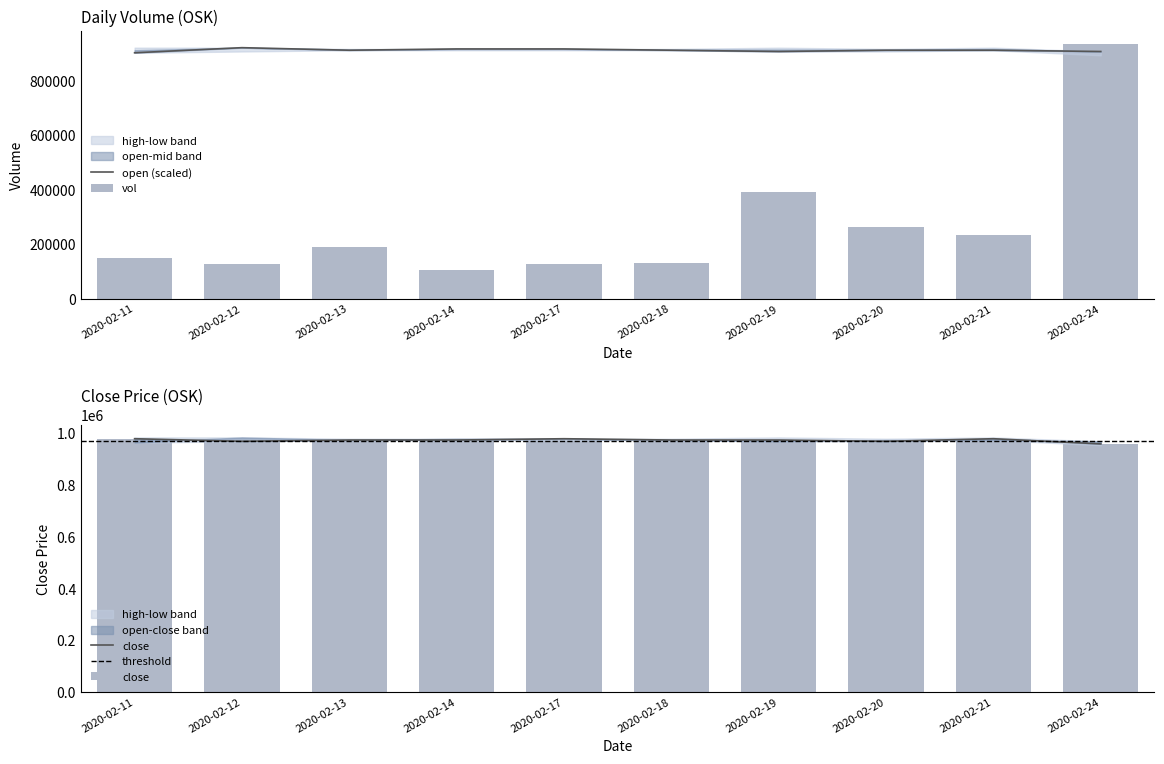

Where is close nearest to the value 970000?

2020-02-12